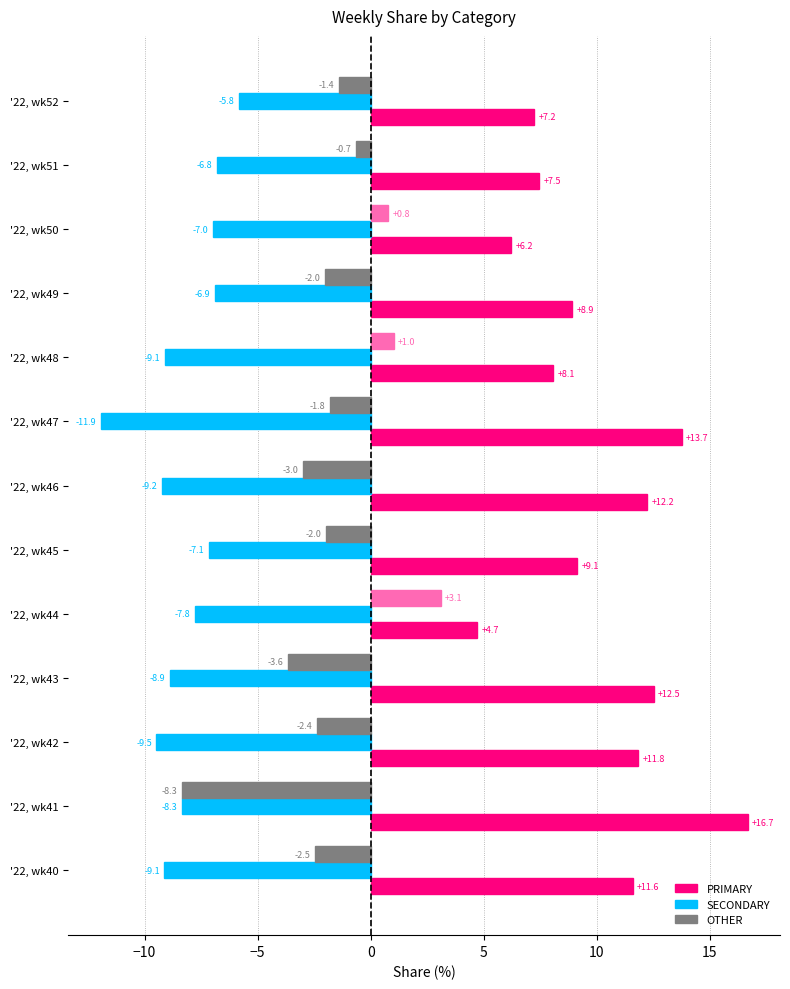

List the series in order of their overall mean, highest first.

PRIMARY, OTHER, SECONDARY